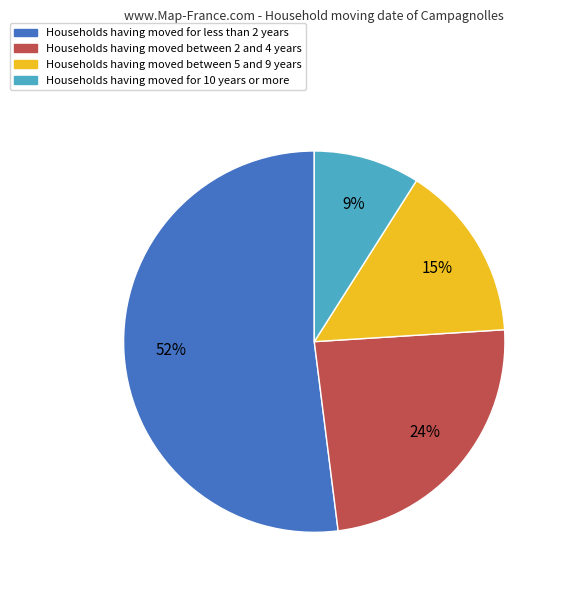

To the nearest percent, what is the difference between the largest and smallest slice percentages?

43%